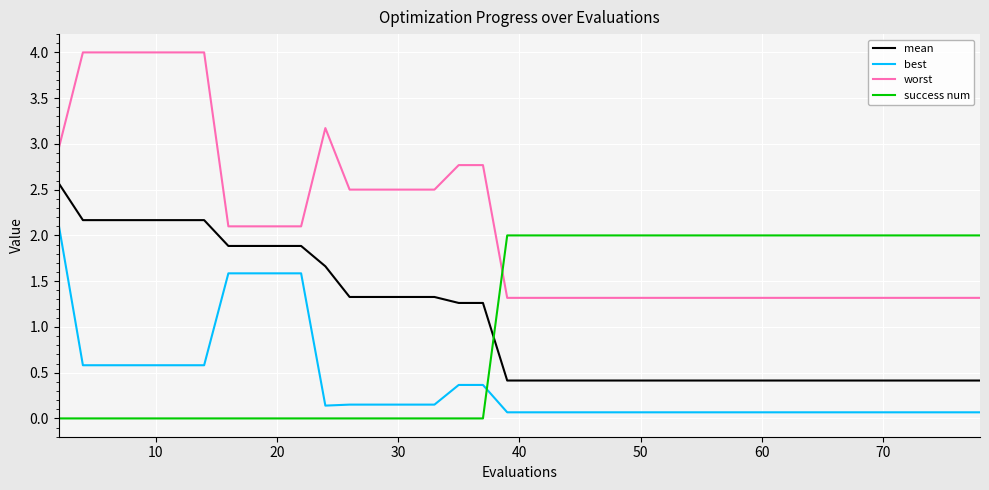

What is the difference between the maximum and minimum values in the worst series?

2.7